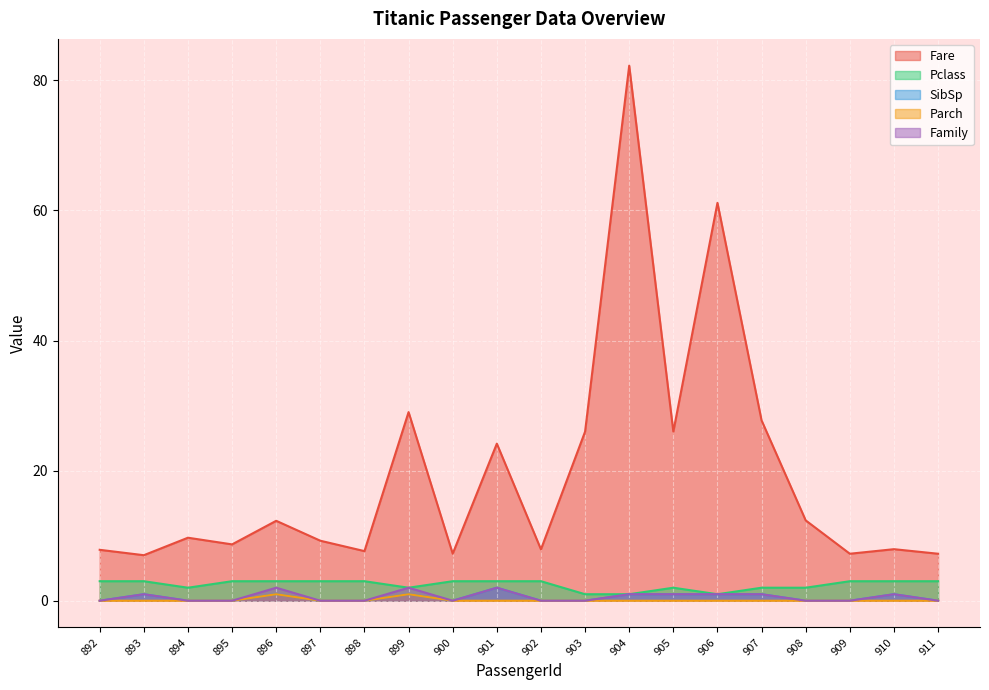

True or false: Fare and Parch cross at least once.

False